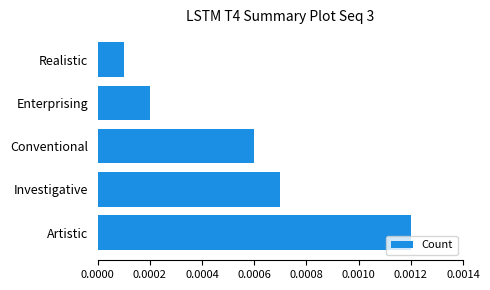

At which label is the value closest to 6?

Conventional